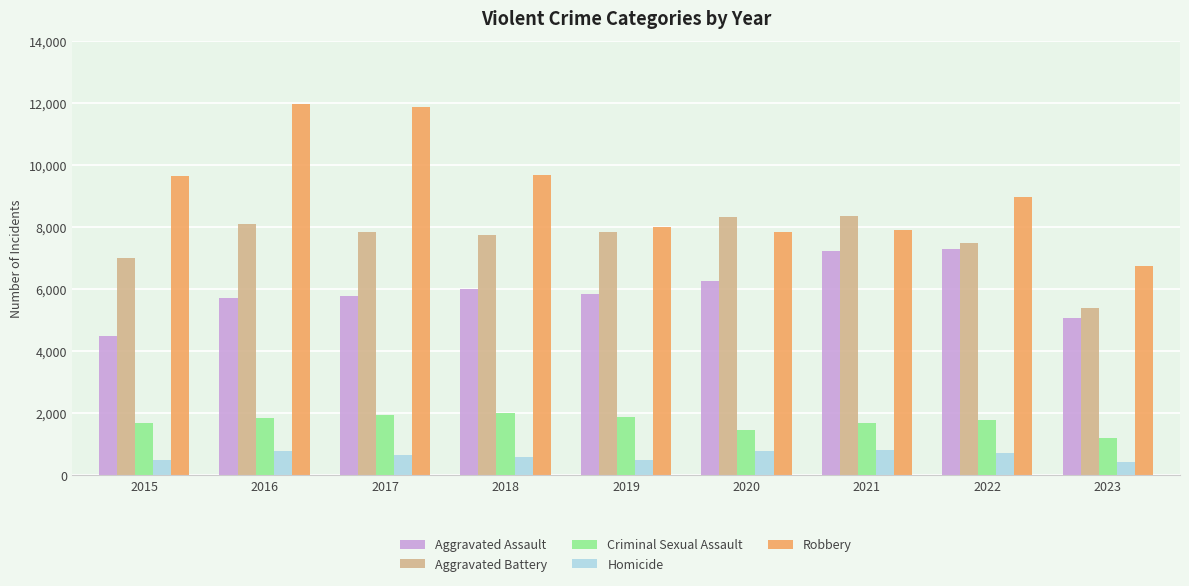

At 2017, list the series in order from smallest to largest.

Homicide, Criminal Sexual Assault, Aggravated Assault, Aggravated Battery, Robbery